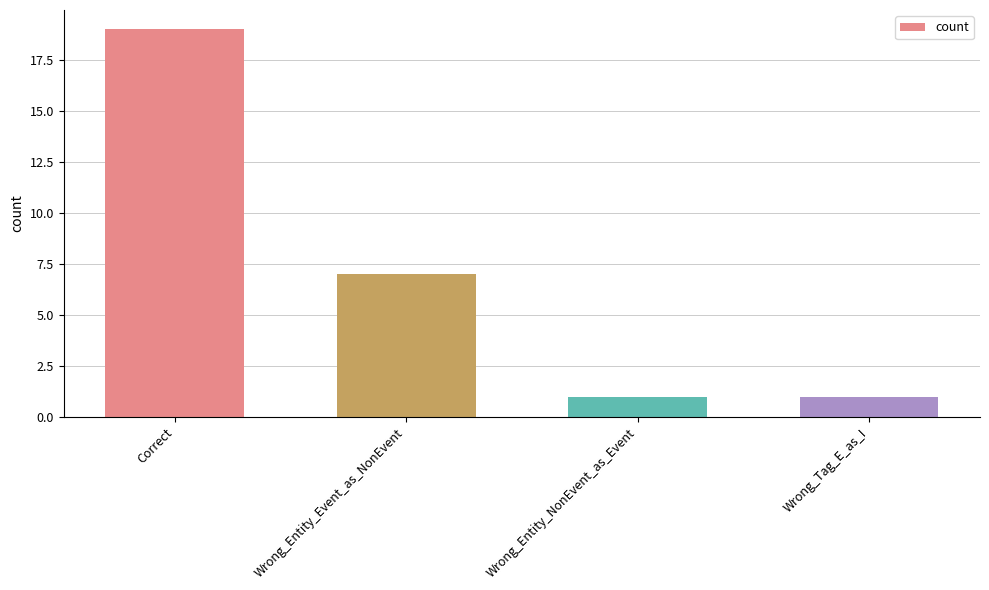

How many distinct data groups are displayed?

1